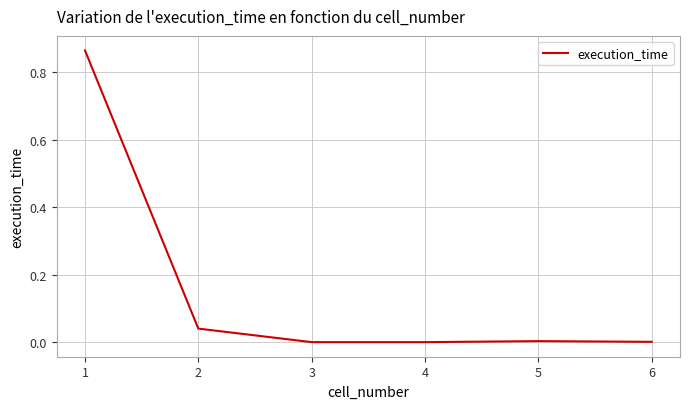

Is it true that the value at 4 is 0.0?

True